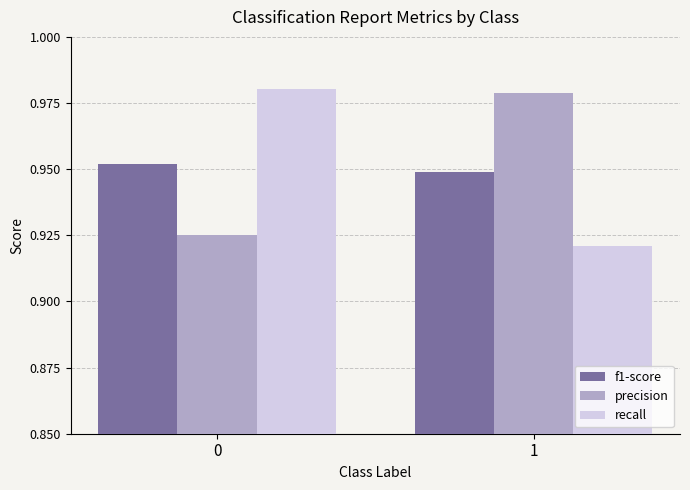

Is the value of recall at 1 greater than the value of f1-score at 1?

No